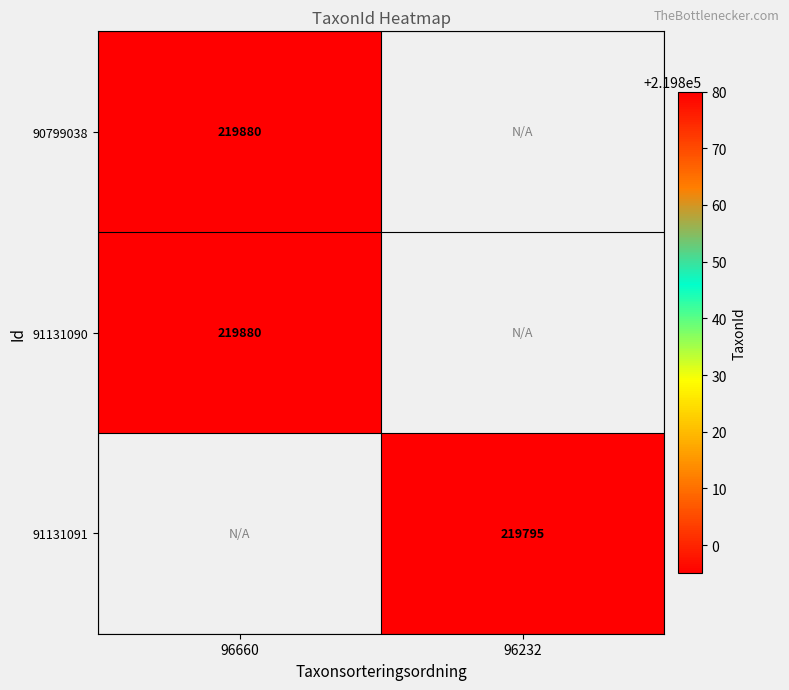

True or false: 91131090 has a value of 219880 at 96660.

True